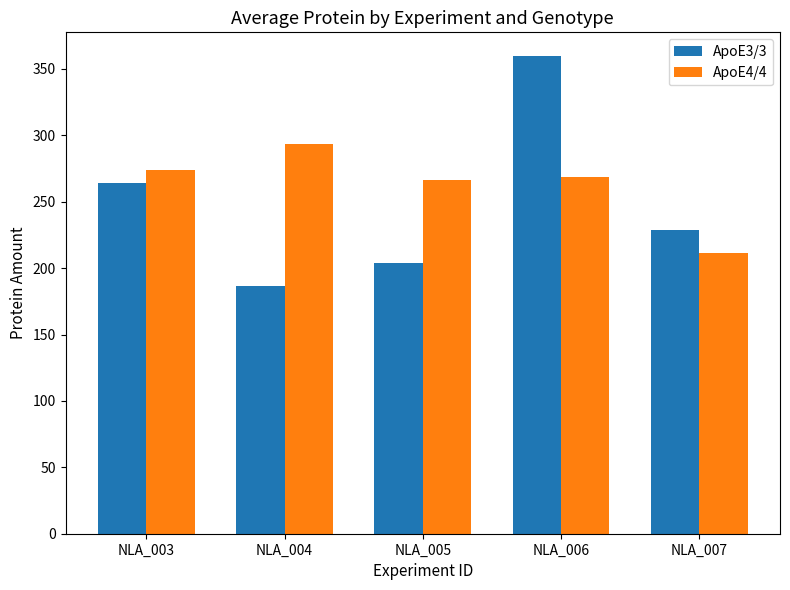

What is the difference between the second highest and minimum values in the ApoE3/3 series?

77.7